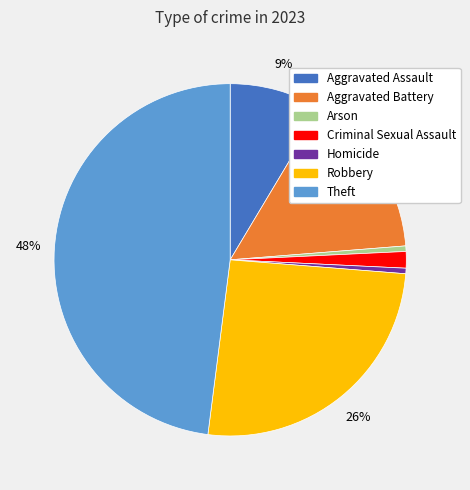

Do Criminal Sexual Assault and Arson together represent more than half of the pie?

No